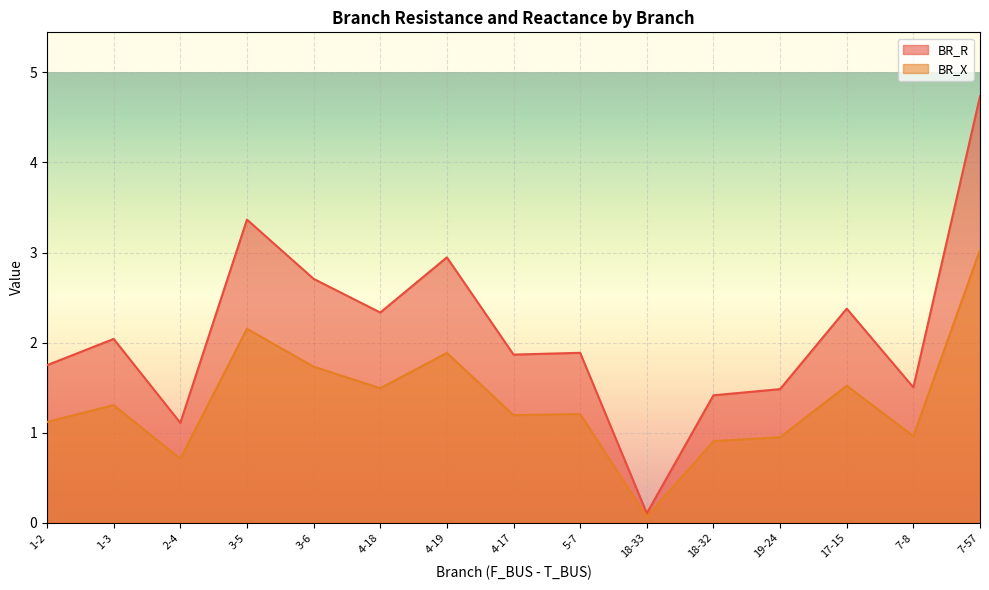

At which label is BR_R closest to 2?

1-3